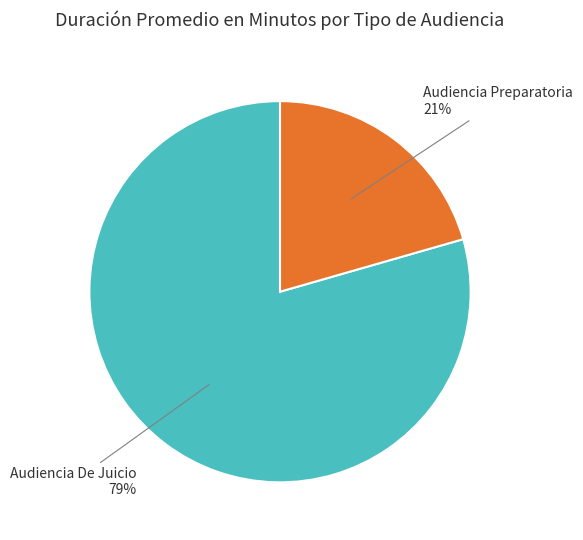

How many slices are in this pie chart?

2